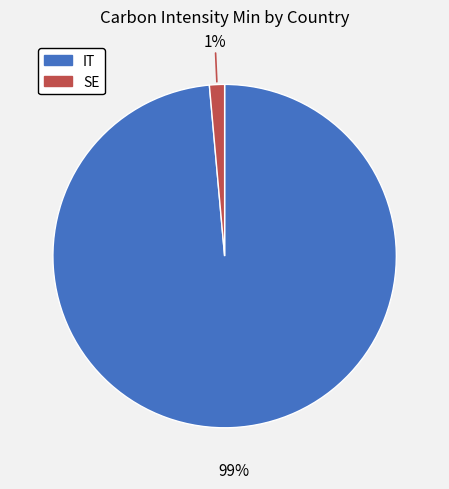

Rank the categories by value from lowest to highest.

SE, IT